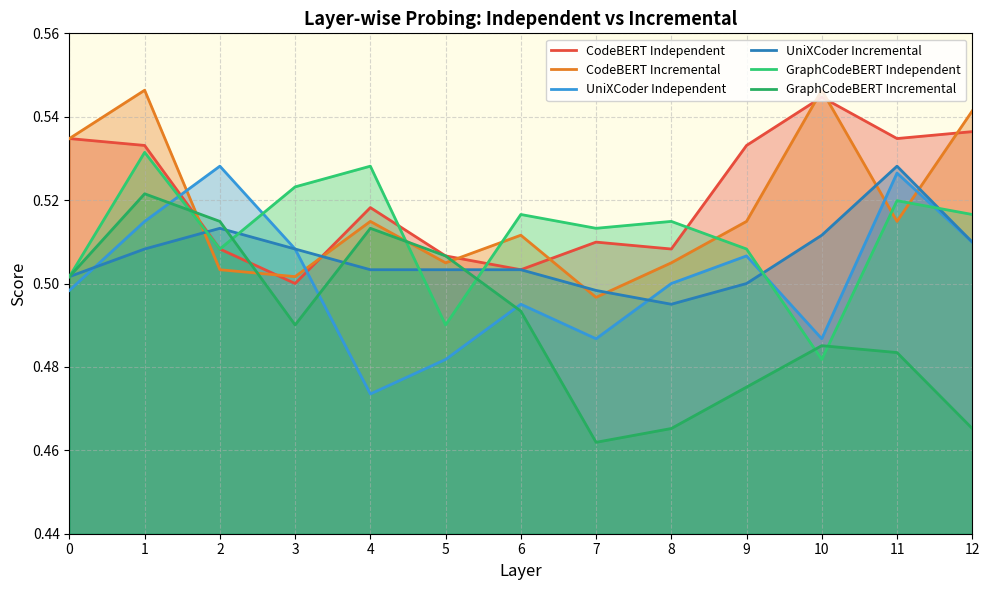

What is the sum of the UniXCoder Incremental values at 10 and 5?

1.0